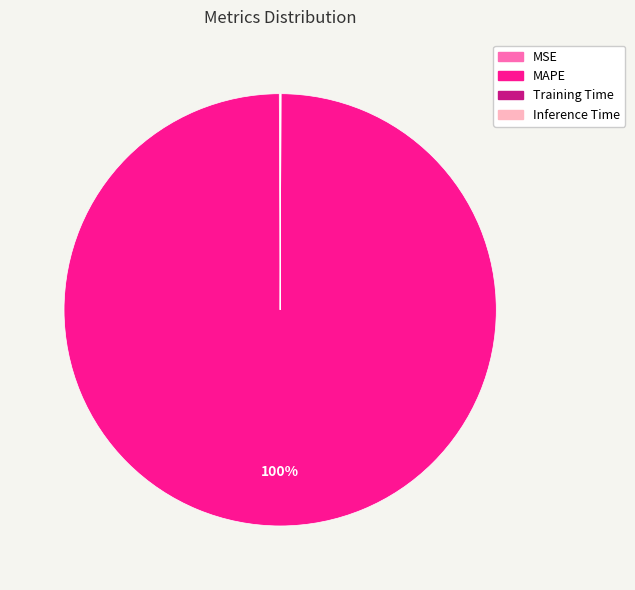

Is there any slice that represents more than half of the pie?

Yes